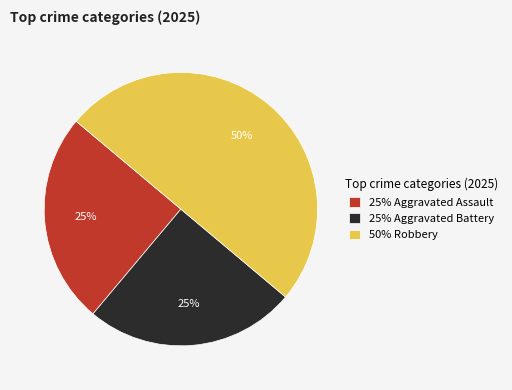

Between 50% Robbery and 25% Aggravated Assault, which is larger?

50% Robbery